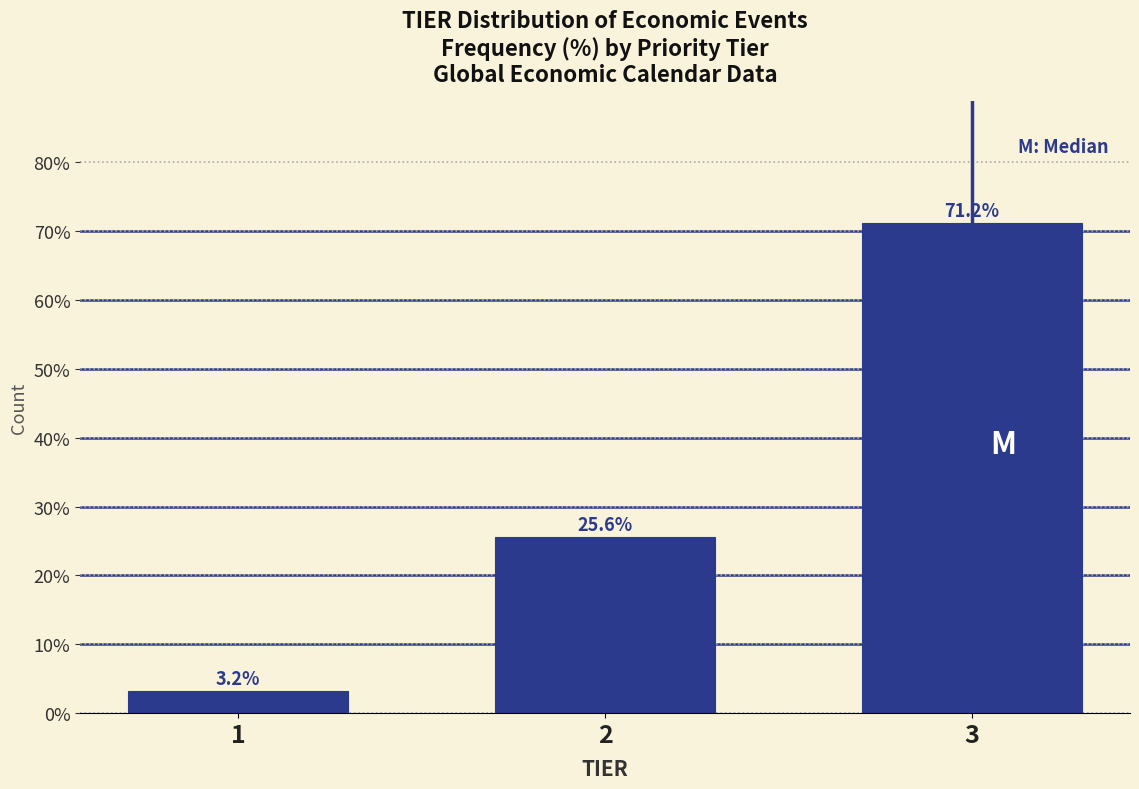

Reading left to right, list all the values displayed in this chart.

1=3.2	2=25.6	3=71.2